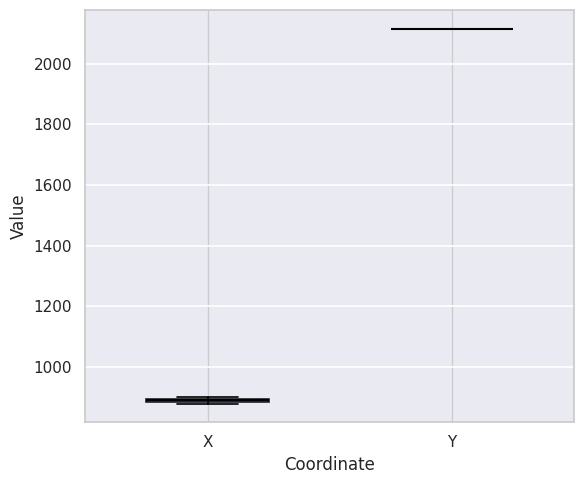

Where is the upper edge of the box for X on the y-axis? The values are not printed on the chart, so give them approximately, as read against the axis.

900